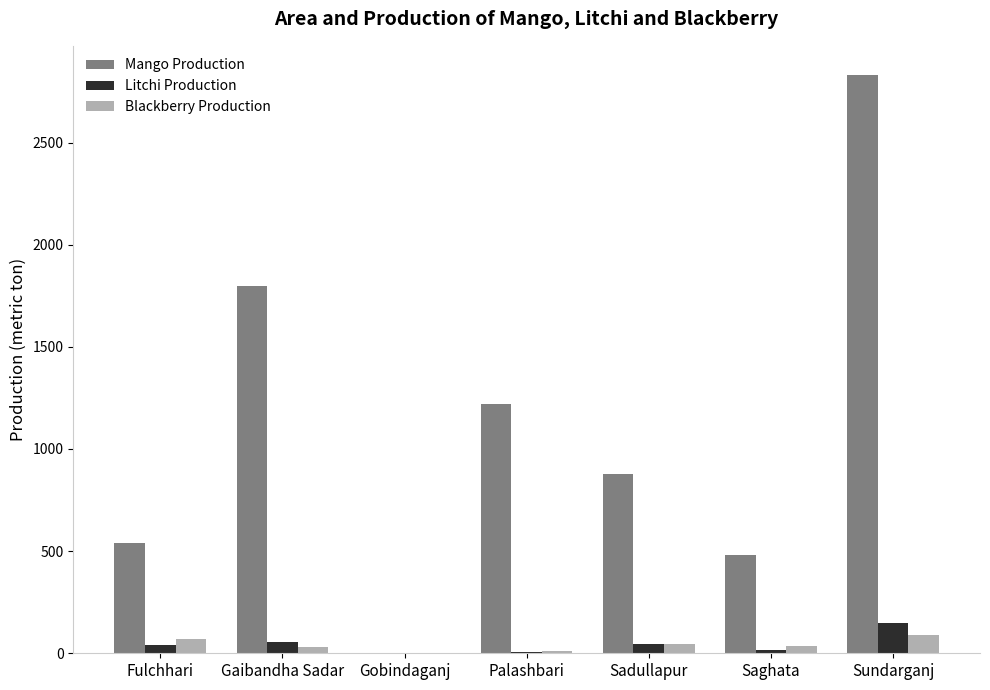

At which category is the sum across all series the highest?

Sundarganj